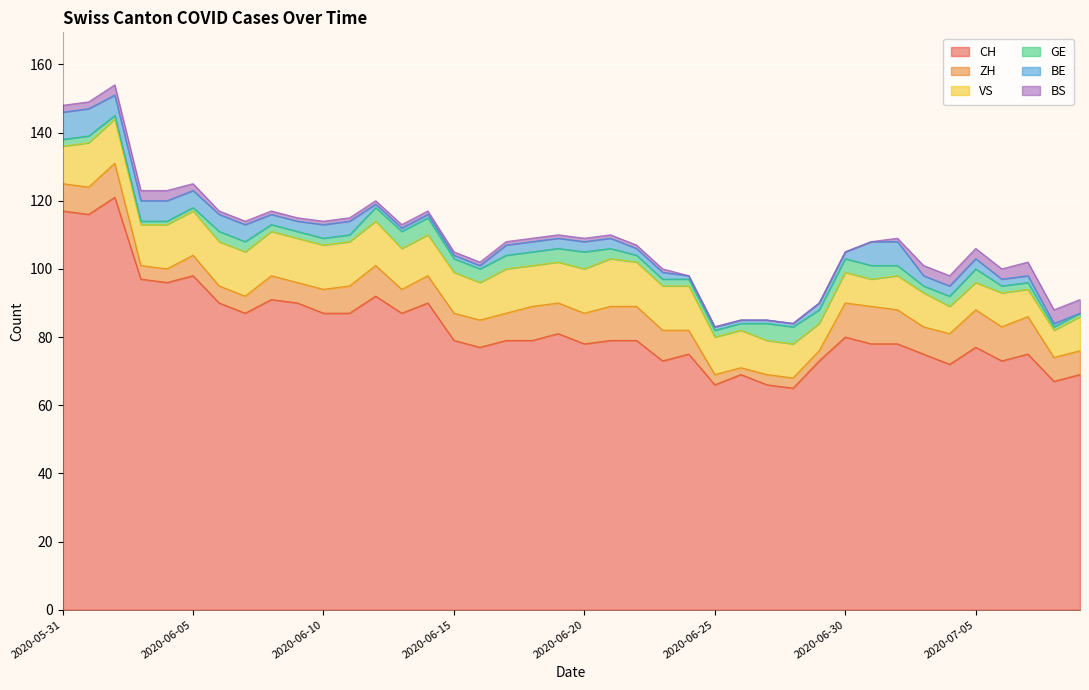

What are all the series names shown in the legend?

CH, ZH, VS, GE, BE, BS